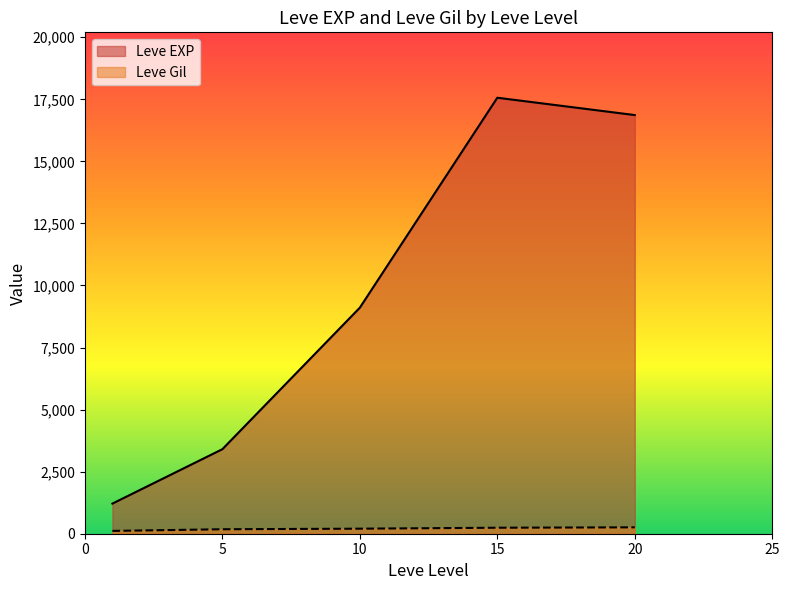

The Leve Gil series shows 152 at 1. True or false?

False